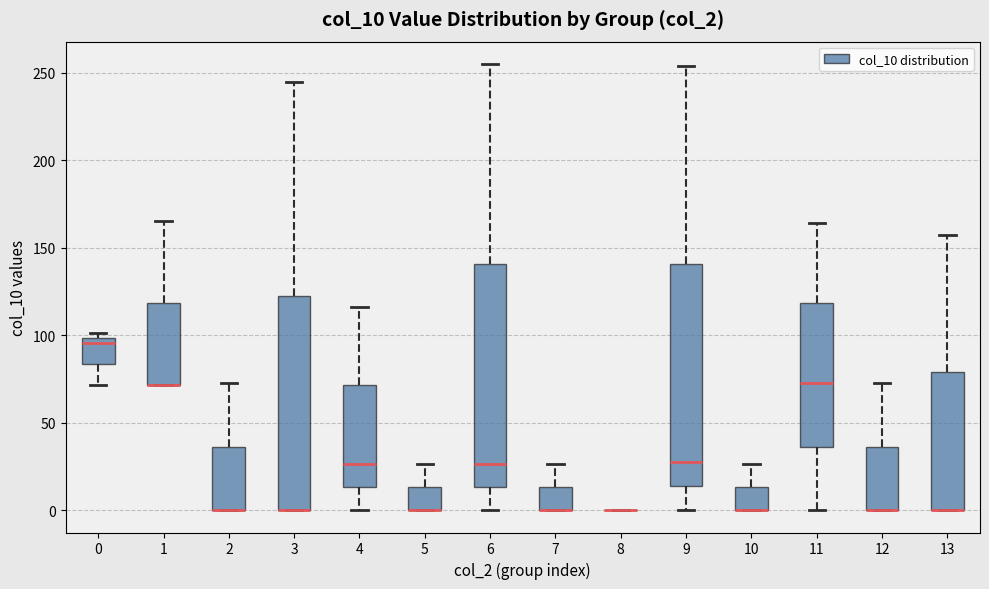

Reading left to right, read every box against the y-axis: the position of its median line, the range the box covers, and the ends of its whiskers. The values are not printed on the chart, so give them approximately, as read against the axis.

0: median 95, box 85 to 100, whiskers 70 to 100 (just above the box's upper edge)
1: median 70 (drawn on the box's lower edge), box 70 to 120, whiskers 70 to 165
2: median 0 (drawn on the box's lower edge), box 0 to 35, whiskers 0 to 70
3: median 0 (drawn on the box's lower edge), box 0 to 120, whiskers 0 to 245
4: median 25, box 15 to 70, whiskers 0 to 115
5: median 0 (drawn on the box's lower edge), box 0 to 15, whiskers 0 to 25
6: median 25, box 15 to 140, whiskers 0 to 255
7: median 0 (drawn on the box's lower edge), box 0 to 15, whiskers 0 to 25
8: box collapsed to a line at 0, whiskers 0 to 0
9: median 25, box 15 to 140, whiskers 0 to 255
10: median 0 (drawn on the box's lower edge), box 0 to 15, whiskers 0 to 25
11: median 70, box 35 to 120, whiskers 0 to 165
12: median 0 (drawn on the box's lower edge), box 0 to 35, whiskers 0 to 70
13: median 0 (drawn on the box's lower edge), box 0 to 80, whiskers 0 to 155